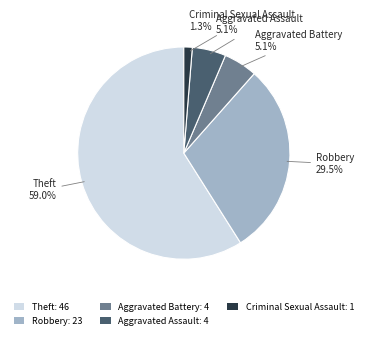

How many segments does this pie chart have?

5